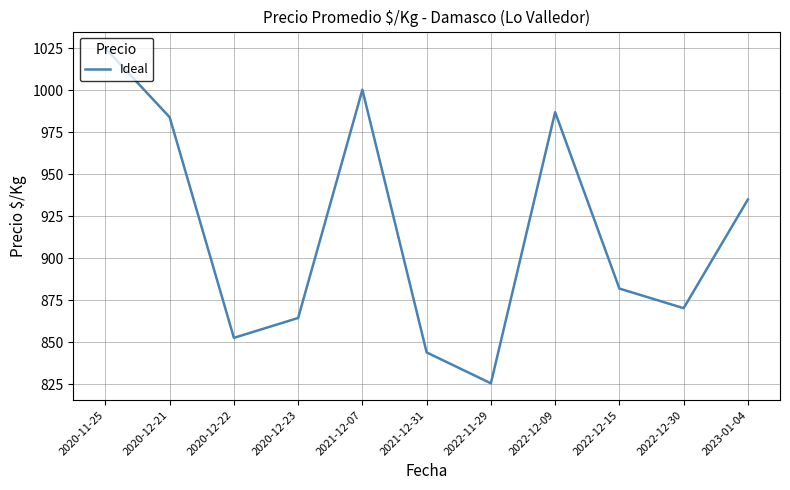

What is the difference between the maximum and minimum values?

199.4